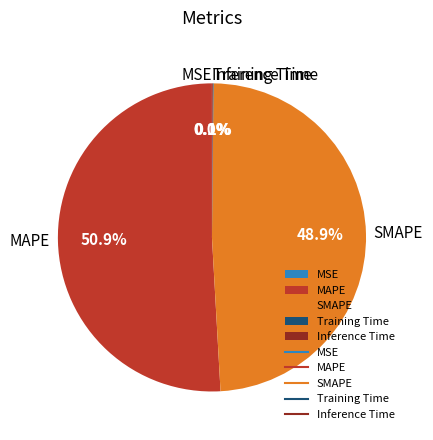

To the nearest percent, what is the difference between the largest and smallest slice percentages?

51%